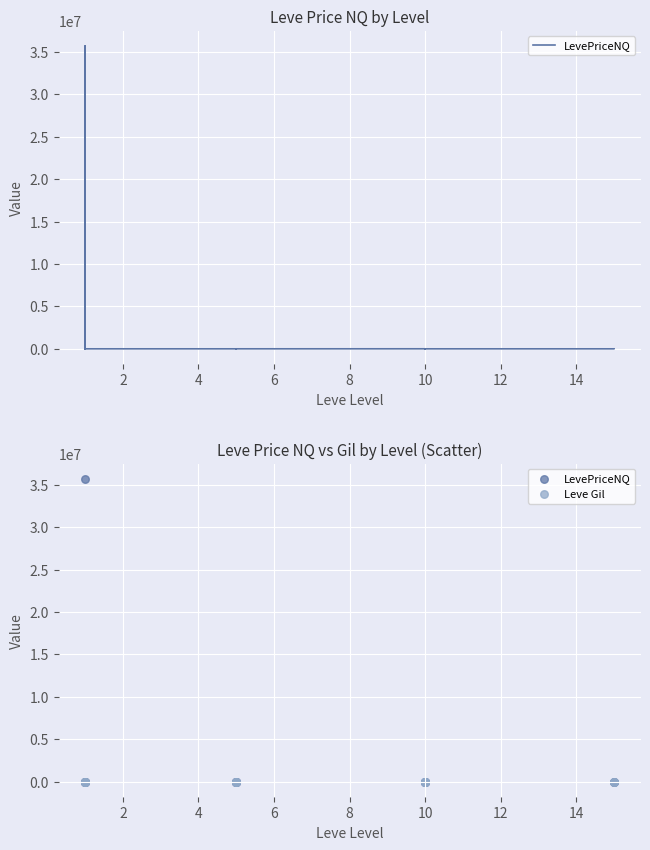

At how many categories does at least one series exceed 31852527?

1